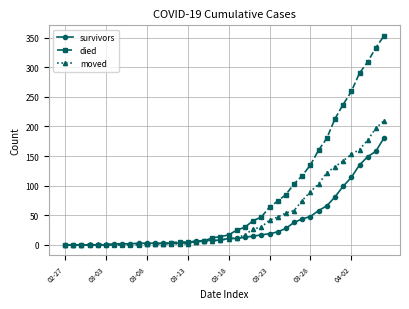

Which series has the largest total across all categories?

died